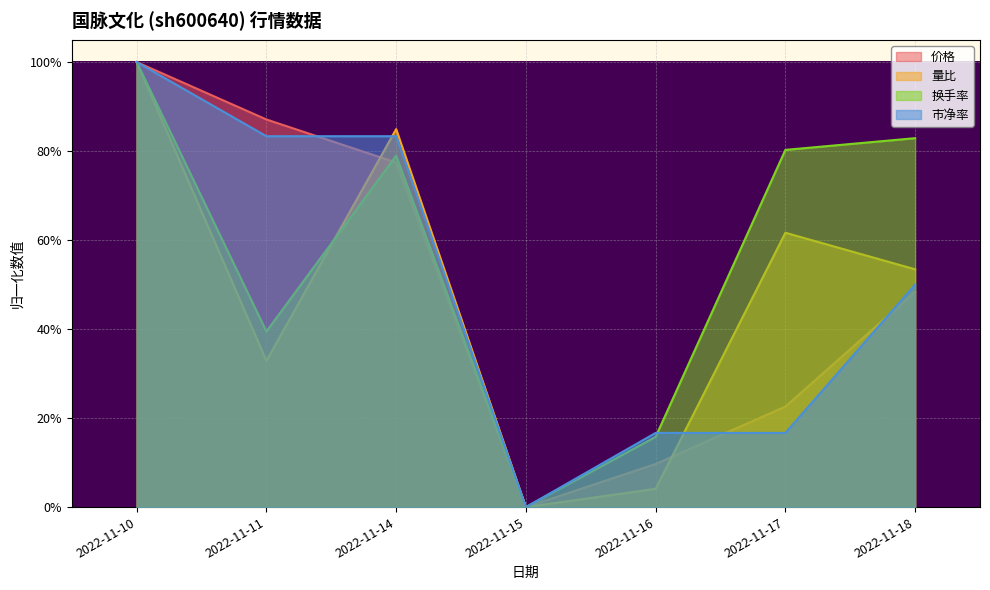

The value of 市净率 at 2022-11-16 is 0.2. True or false?

False